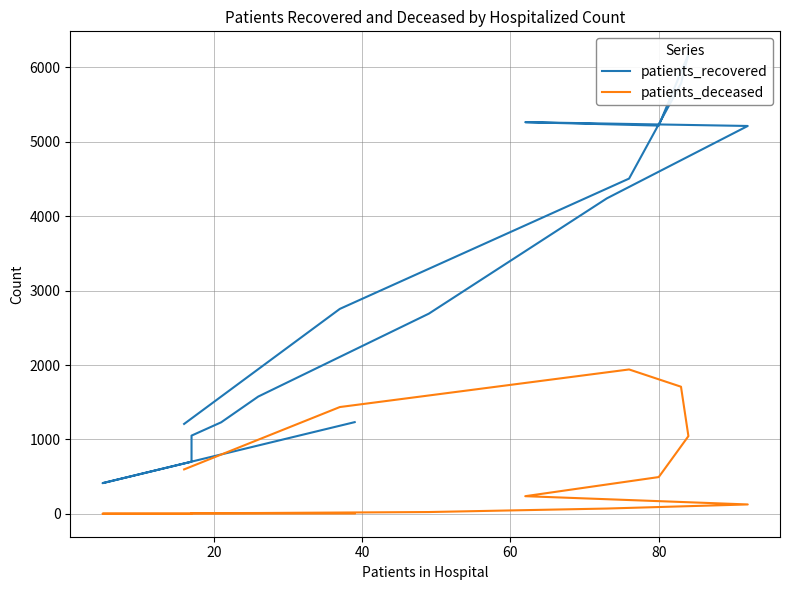

What is the difference between the second highest and minimum values in the patients_deceased series?

1707